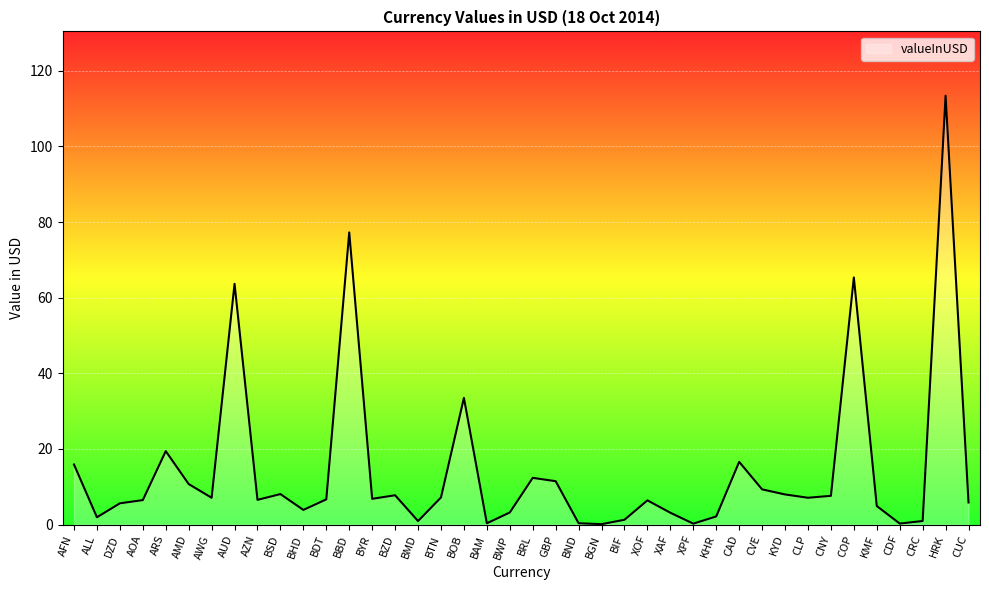

What value does the data have at AFN?

15.9